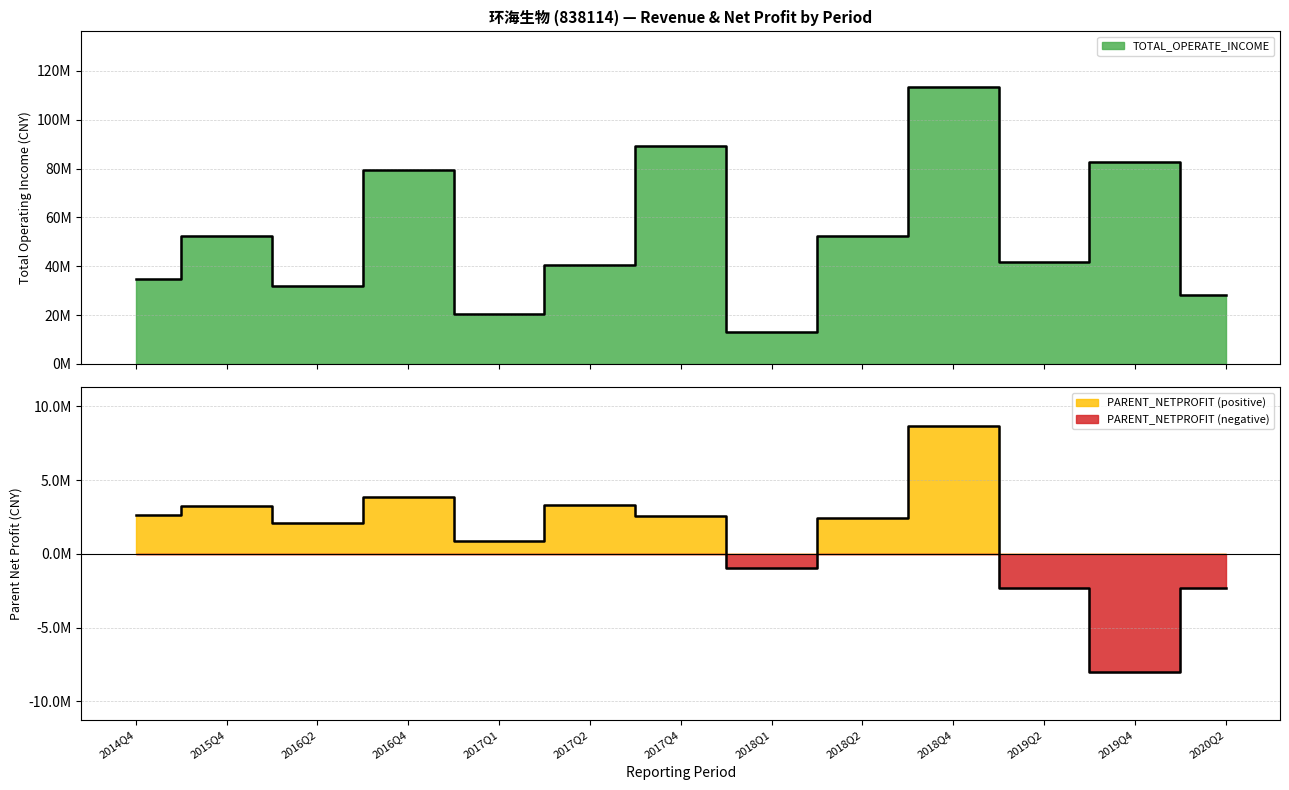

The value of TOTAL_OPERATE_INCOME at 2017Q1 is 30045156.4. True or false?

False